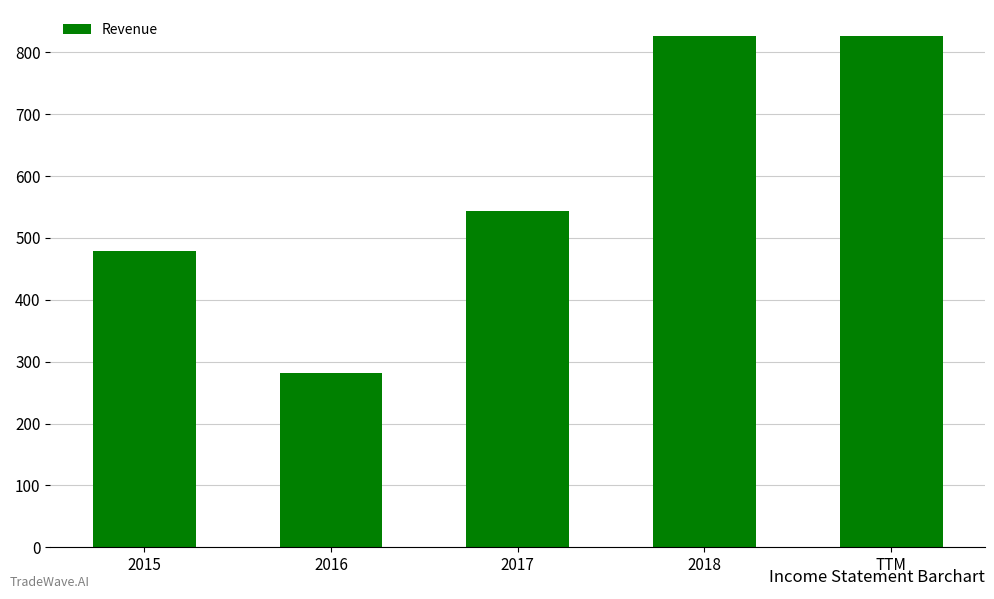

How many distinct data groups are displayed?

1